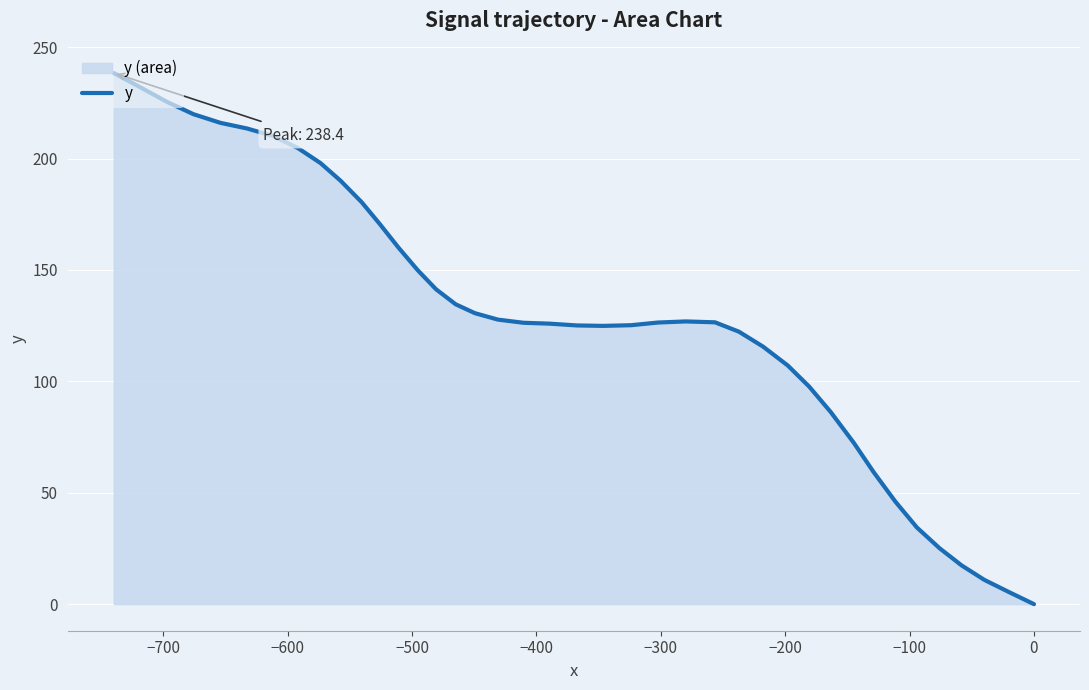

True or false: the data has more than 1 interior local peaks.

False